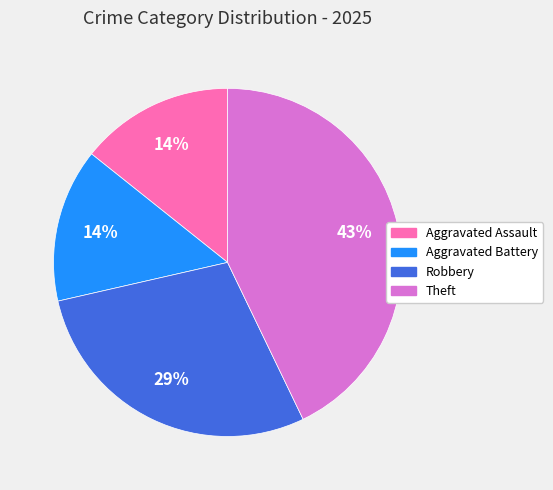

Does any single category account for the majority?

No